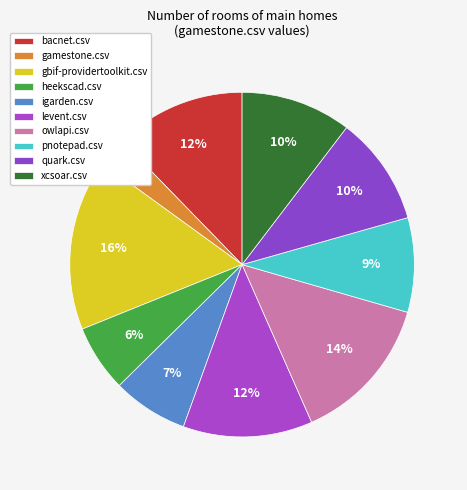

Rank the categories by value from lowest to highest.

gamestone.csv, heekscad.csv, igarden.csv, pnotepad.csv, quark.csv, xcsoar.csv, levent.csv, bacnet.csv, owlapi.csv, gbif-providertoolkit.csv